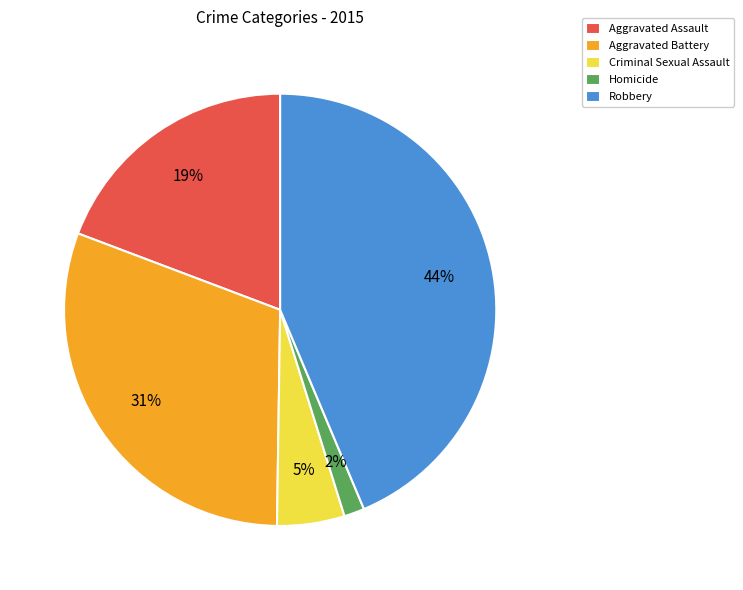

Rank the categories by value from lowest to highest.

Homicide, Criminal Sexual Assault, Aggravated Assault, Aggravated Battery, Robbery